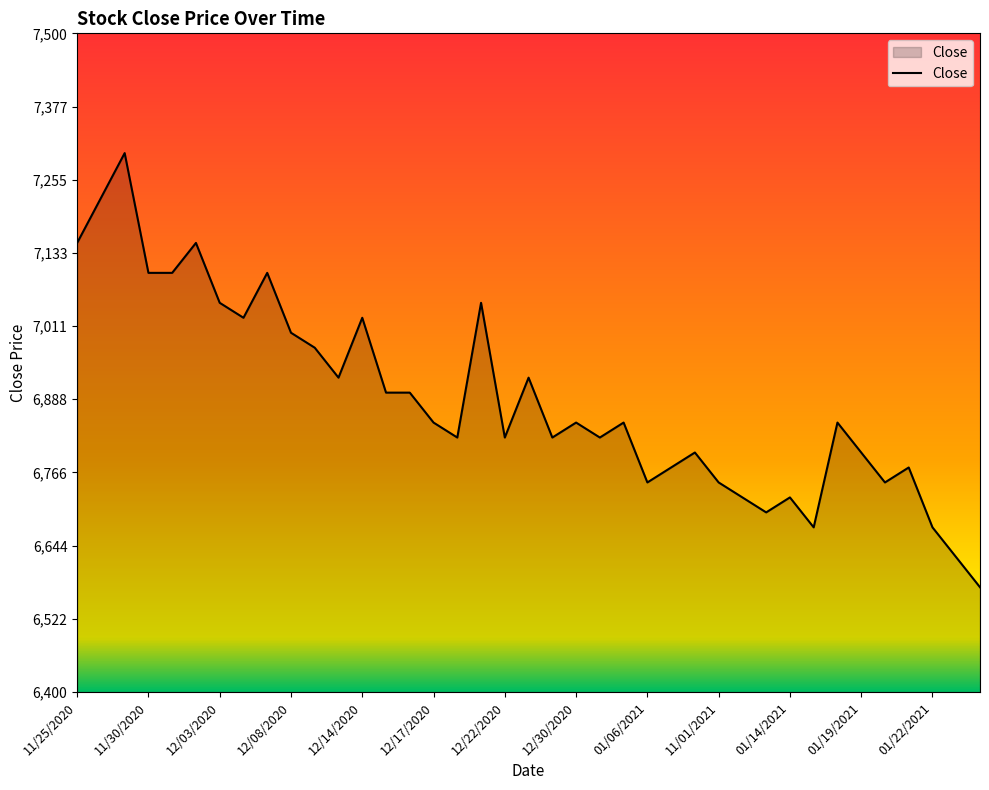

What is the average value?

6890